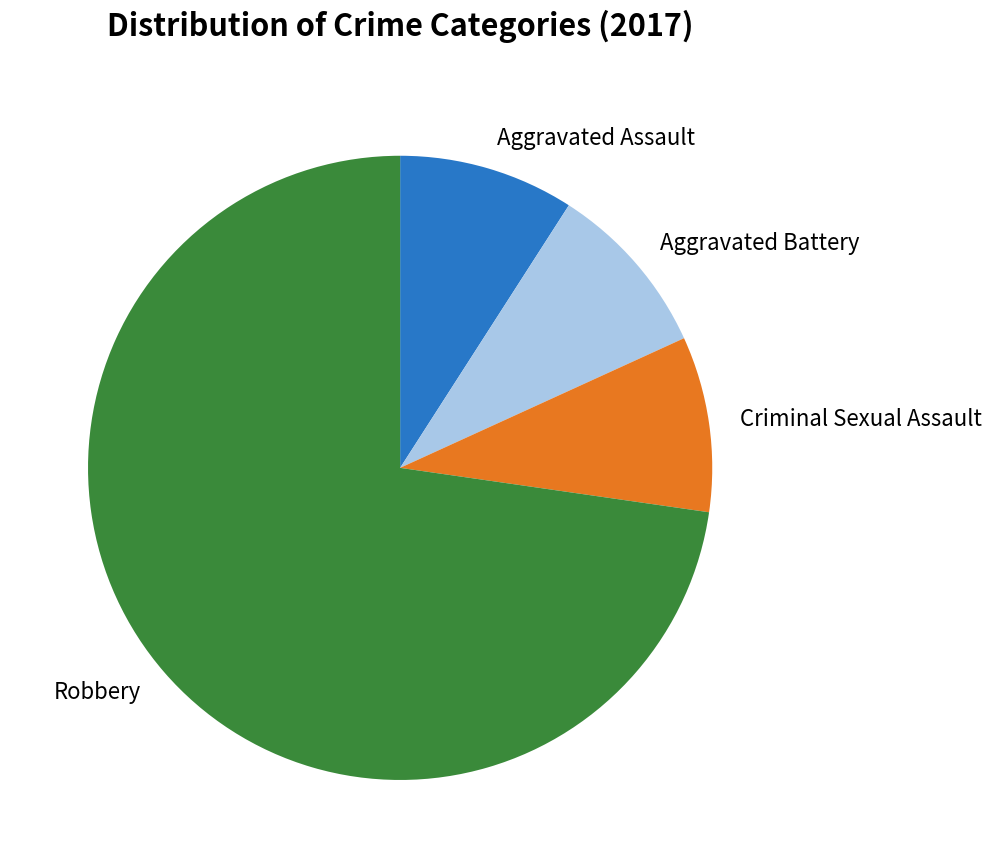

Which has a higher value, Criminal Sexual Assault or Robbery?

Robbery